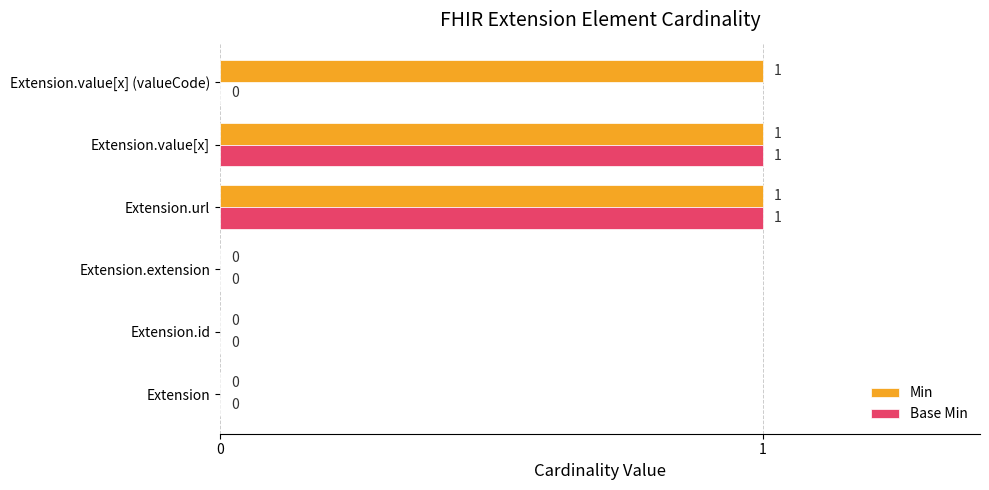

True or false: Base Min has a value of 0 at Extension.extension.

True